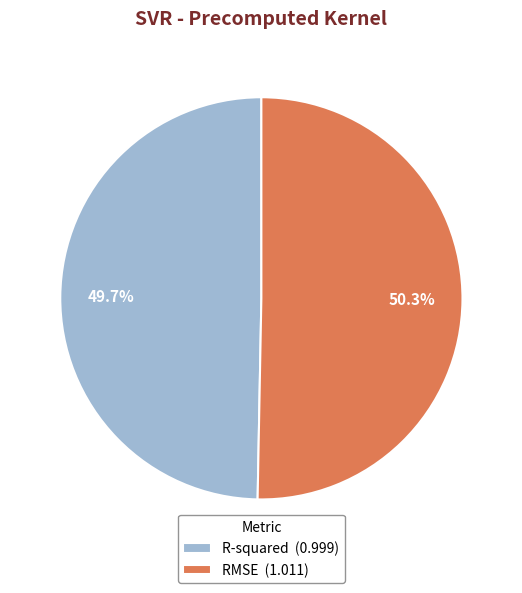

What percentage is the RMSE slice, to the nearest percent?

50%